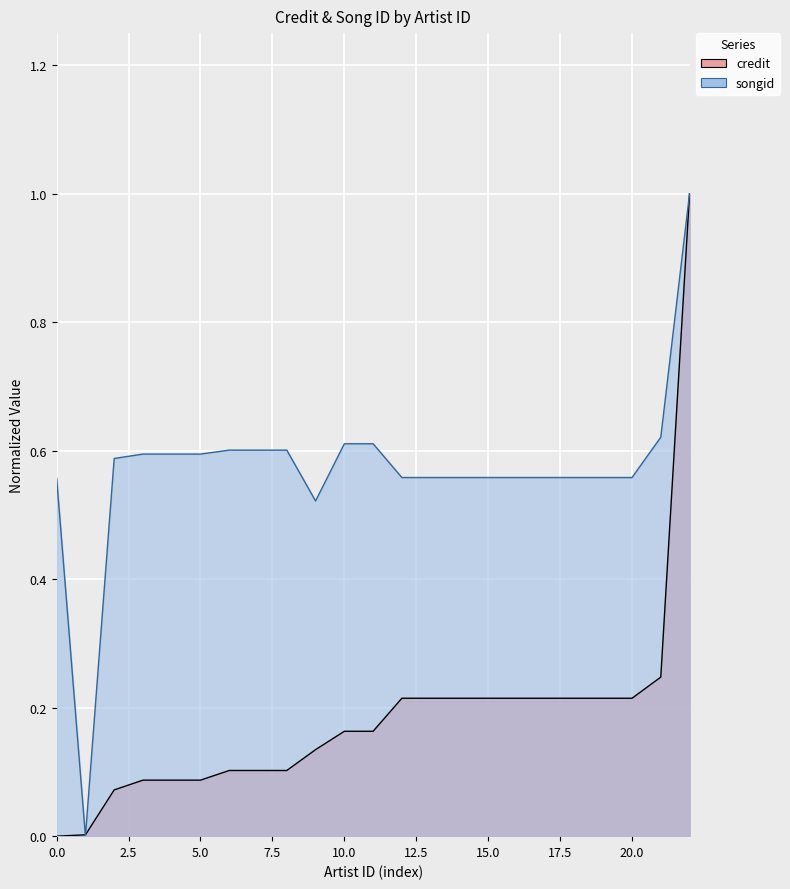

At 1318851, list the series in order from smallest to largest.

credit, songid